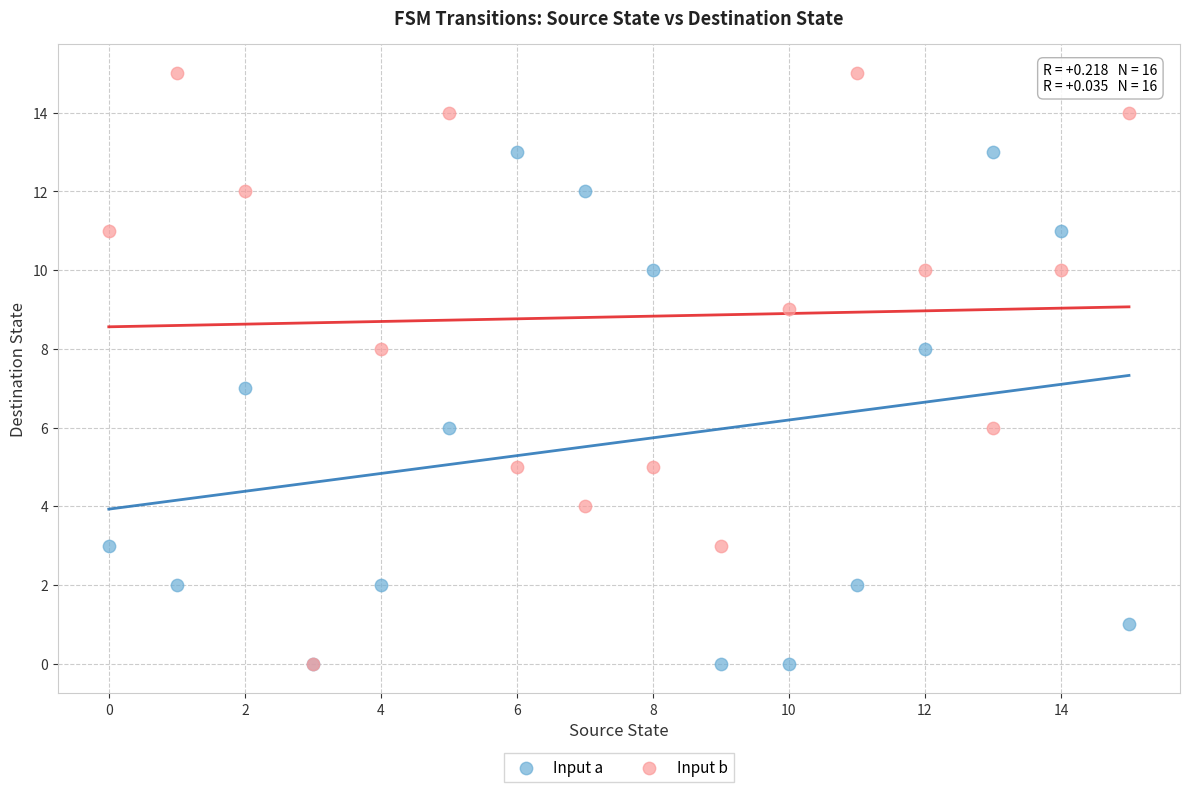

Which series has the widest spread of Y values?

Input b